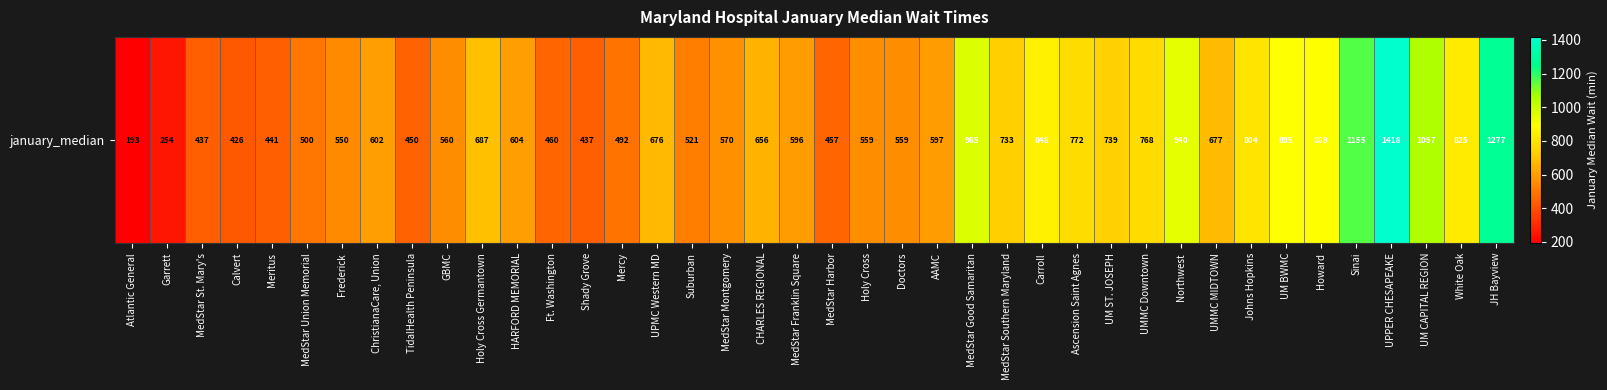

How many data points are above 603?

20